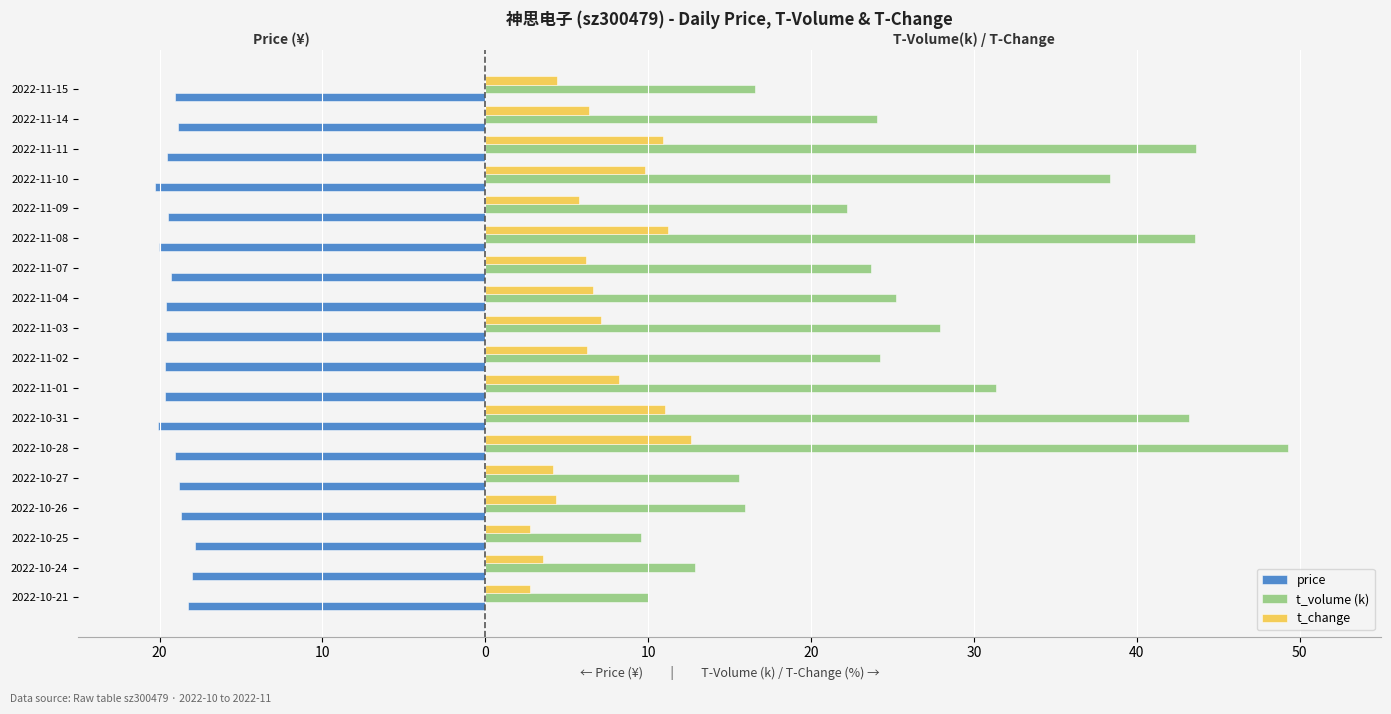

What are all the series names shown in the legend?

price, t_volume (k), t_change